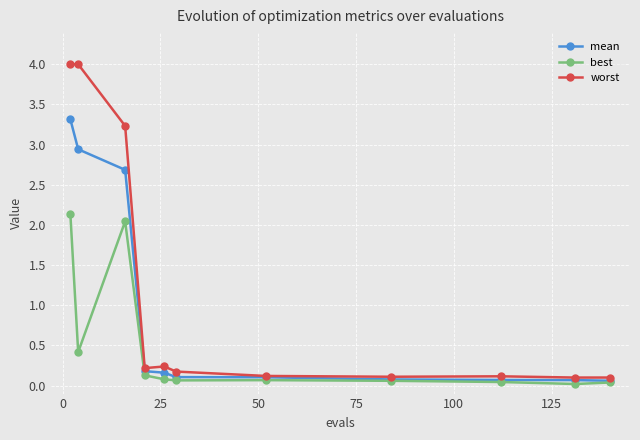

List the series in order of their overall mean, highest first.

worst, mean, best